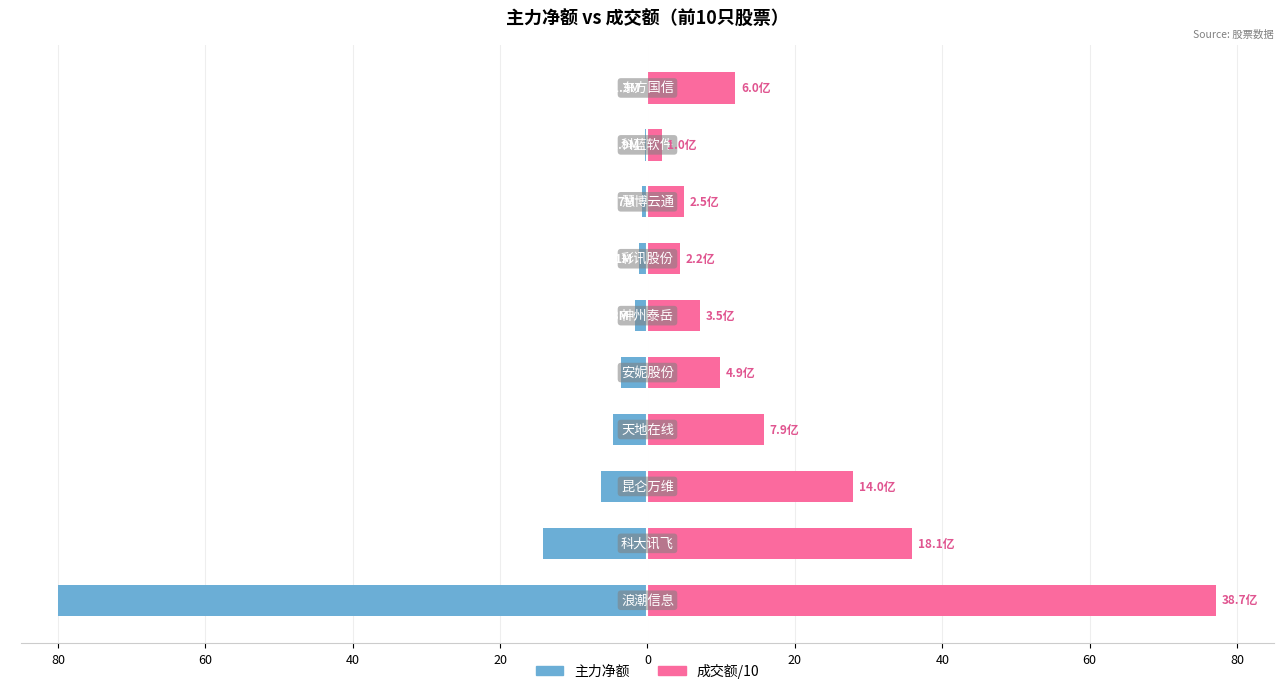

The value of 主力净额 at 40 is -6.3. True or false?

True